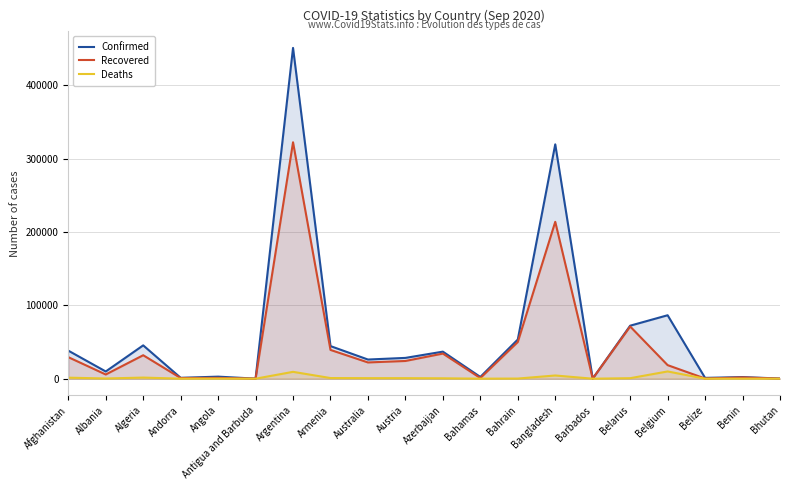

What is the greatest value displayed?

451198